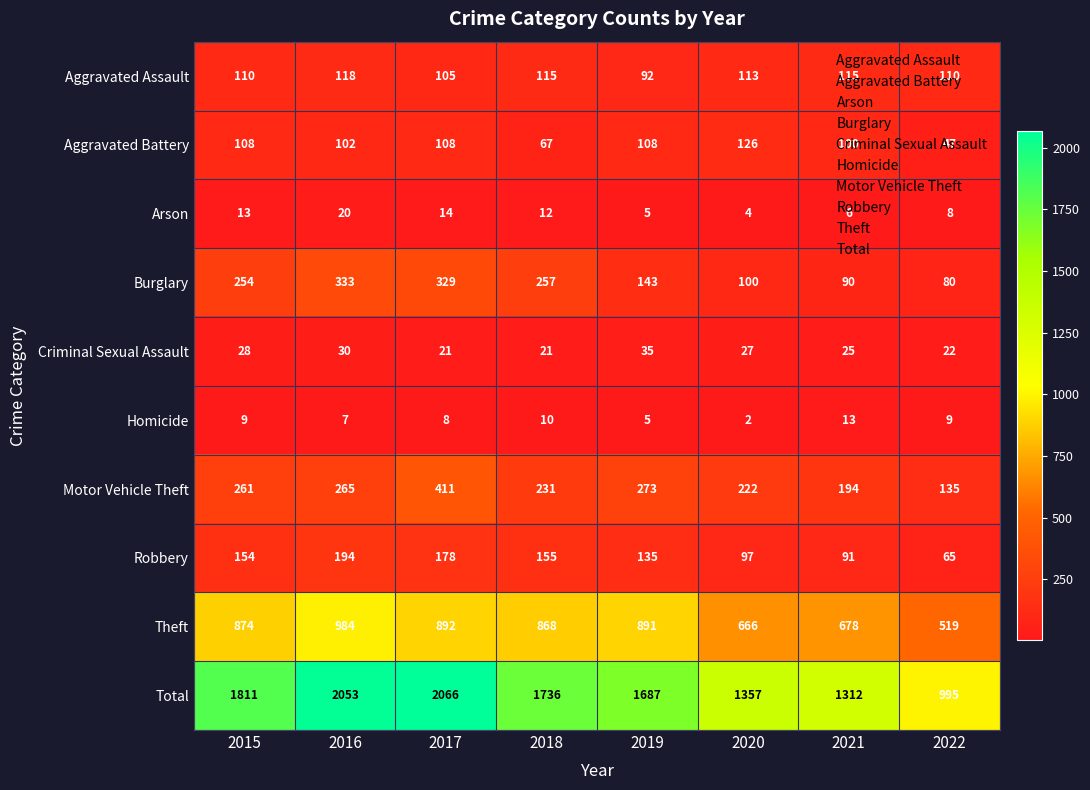

What is the greatest value displayed?

2066